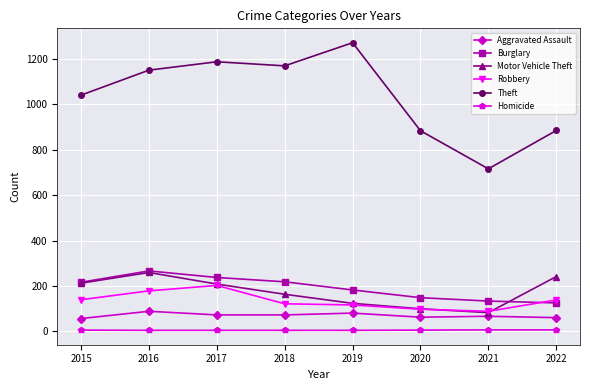

At which label does Motor Vehicle Theft first exceed 208?

2015